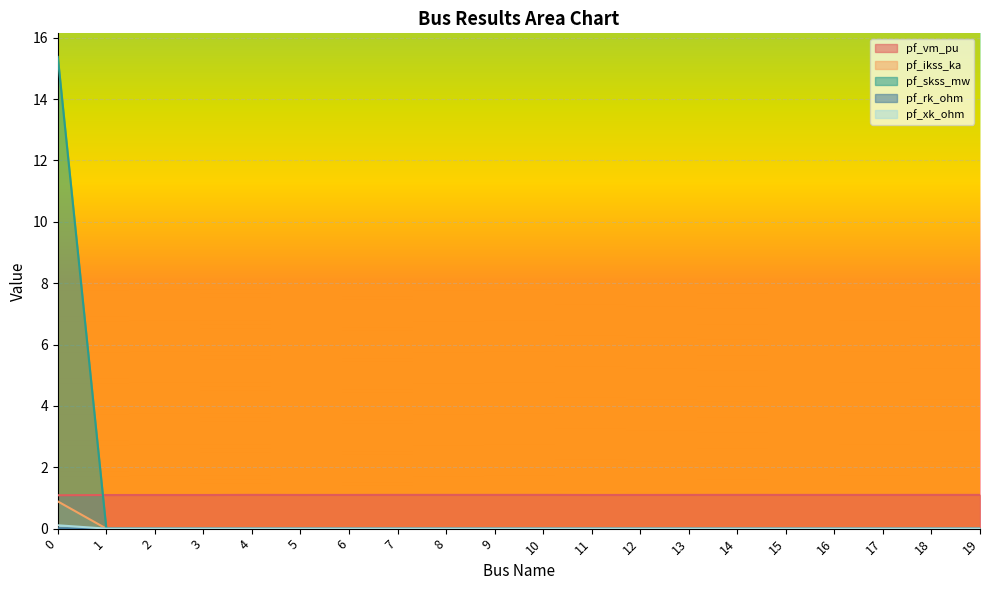

At 11, list the series in order from smallest to largest.

pf_ikss_ka, pf_skss_mw, pf_rk_ohm, pf_xk_ohm, pf_vm_pu